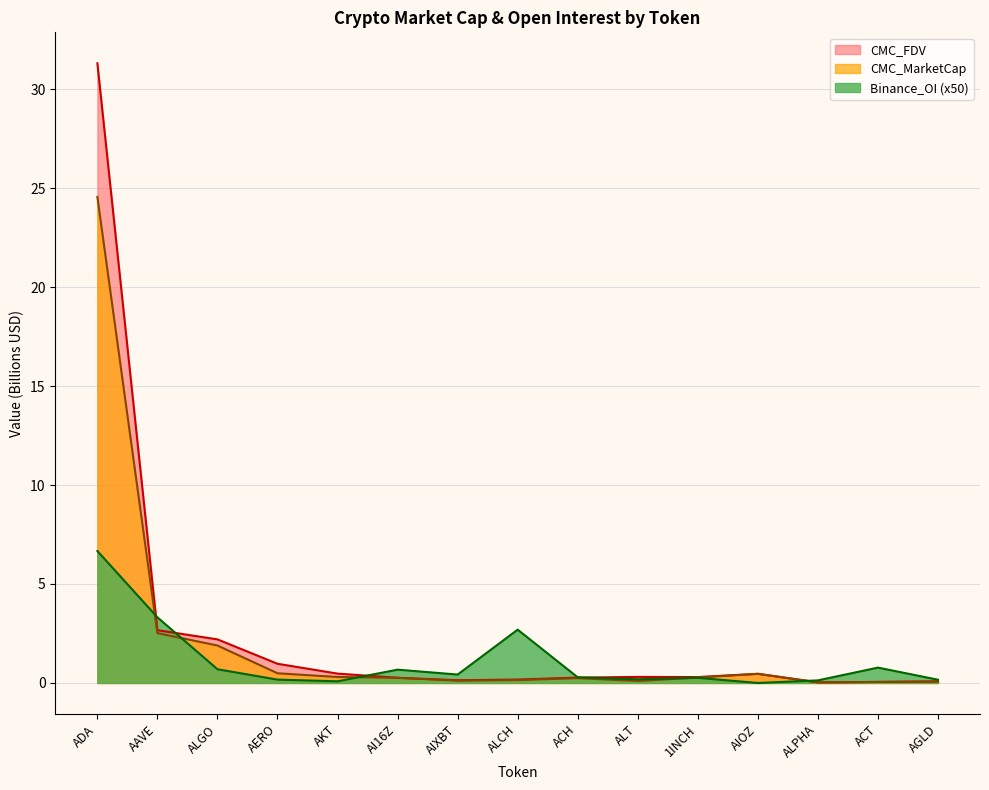

Between ACH and 1INCH, which is larger?

1INCH